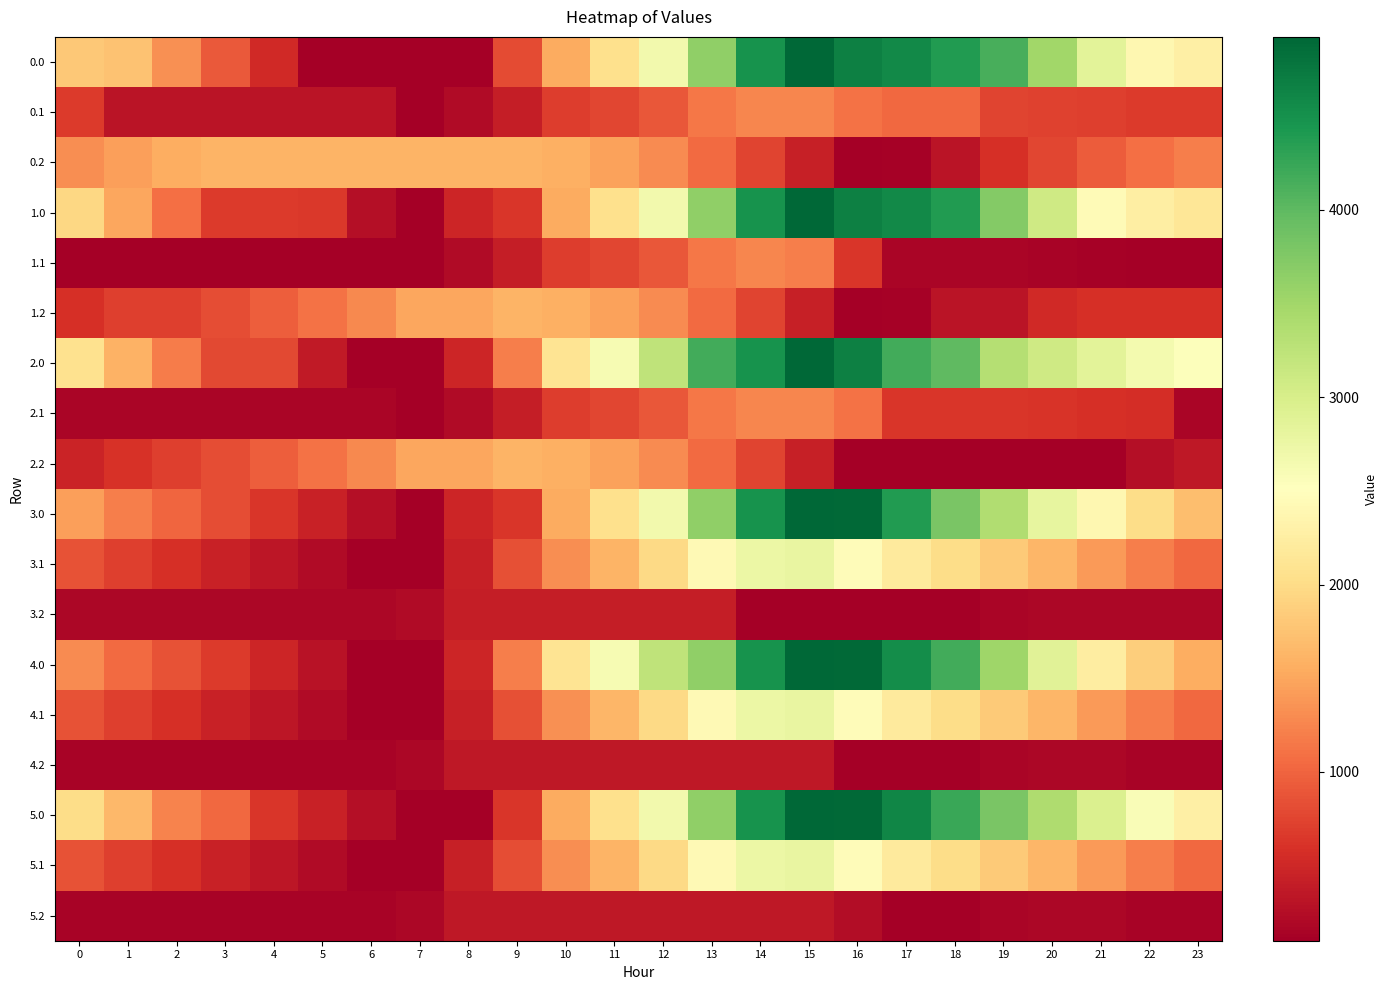

At how many categories does at least one series exceed 1461?

24